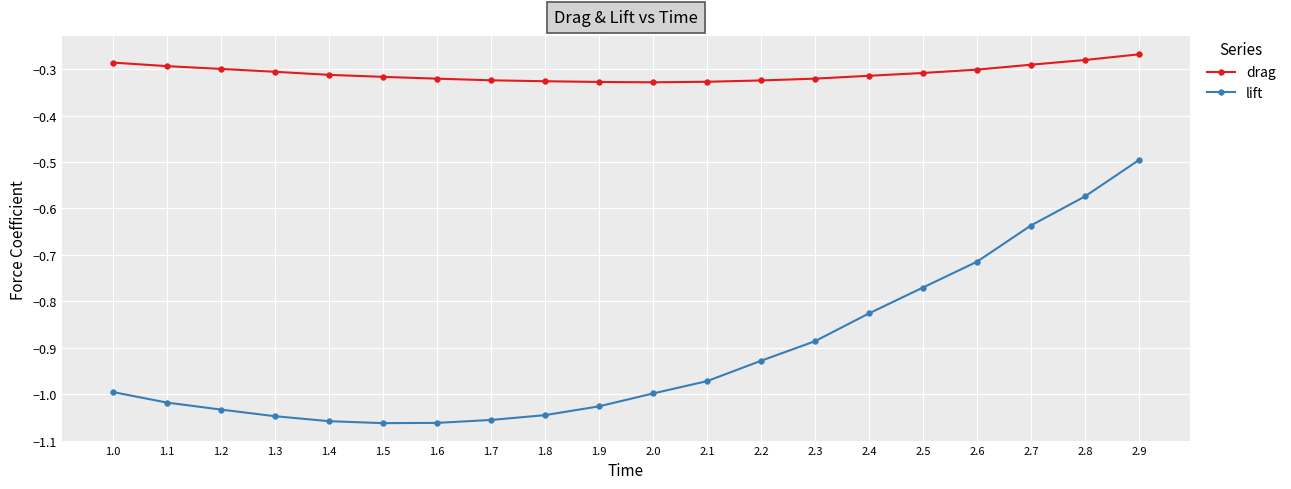

Which category has the highest value across all series?

2.9